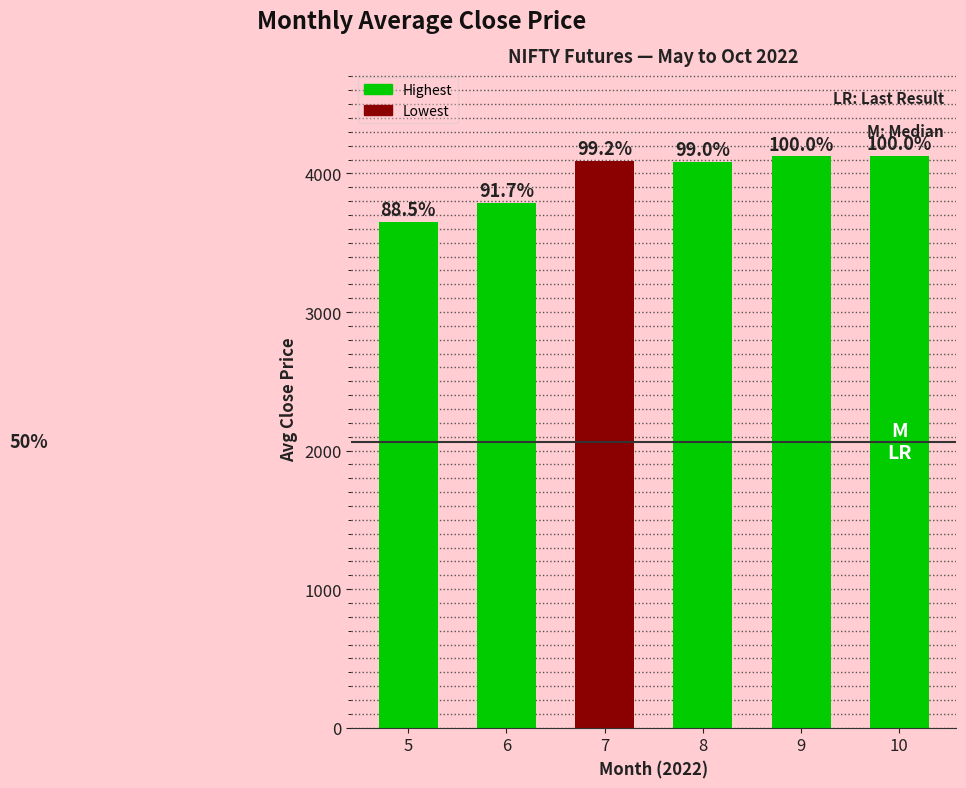

How many bars are there in total?

6